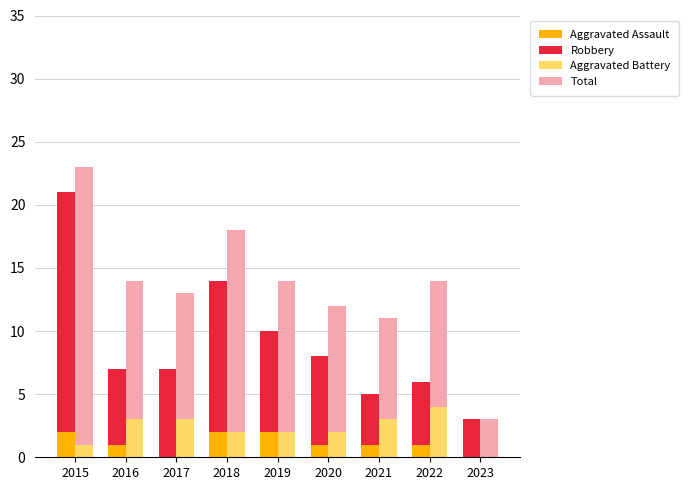

Is the value of Robbery at 2023 greater than the value of Aggravated Battery at 2015?

Yes